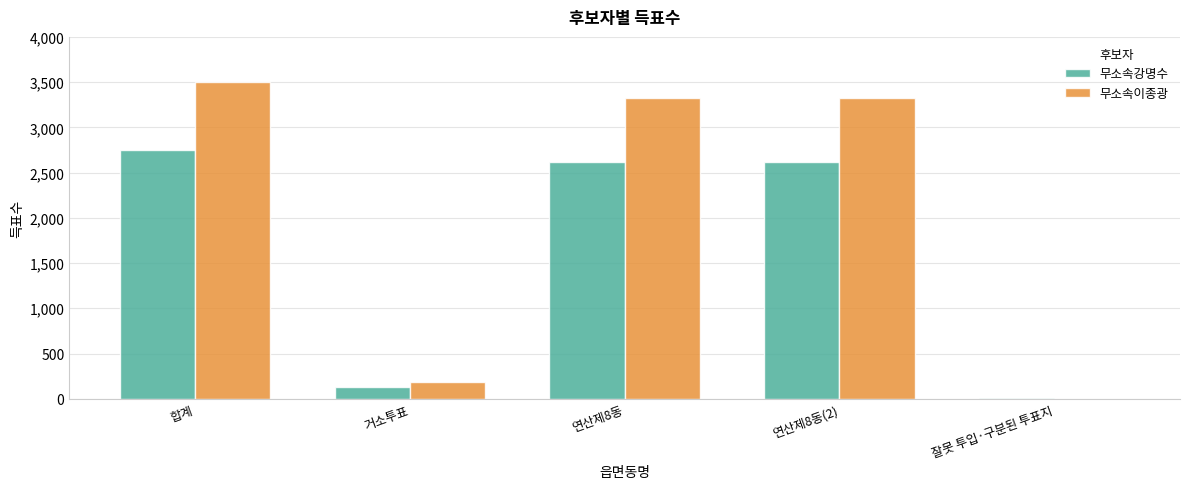

What is the greatest value displayed?

3506